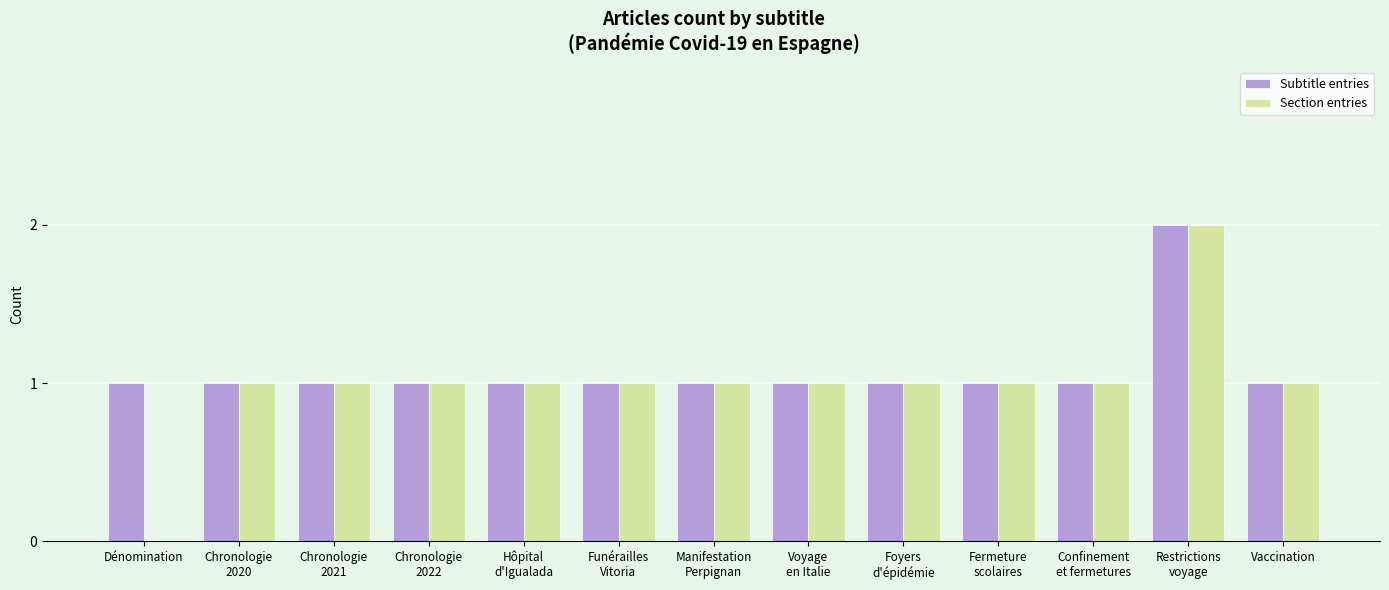

What is the sum of the Subtitle entries values at Confinement
et fermetures and Funérailles
Vitoria?

2